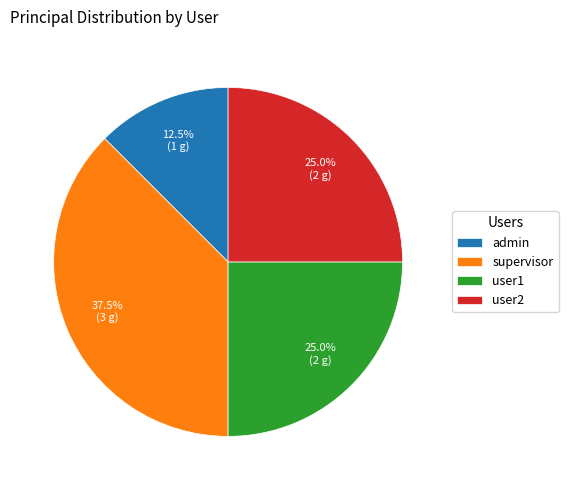

What is the largest slice in the pie chart?

supervisor